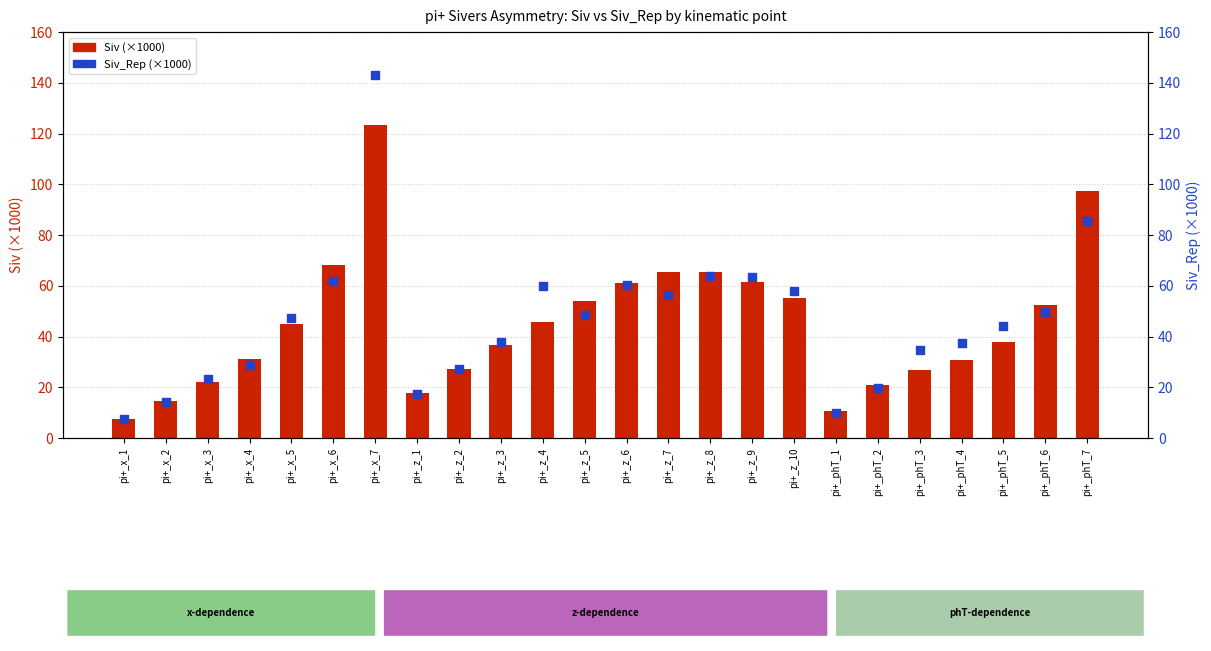

Which series reaches the maximum Y coordinate?

Siv_Rep (×1000)